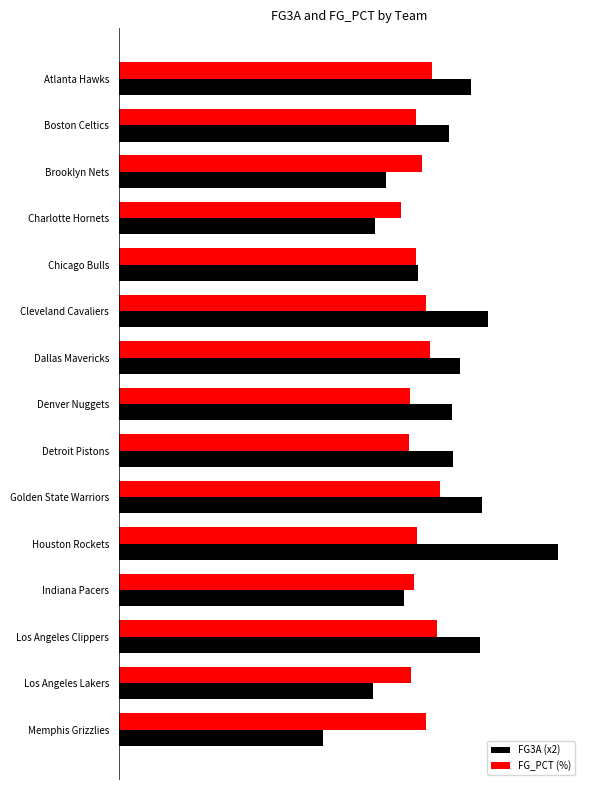

At which label does FG3A (x2) reach its peak?

Houston Rockets